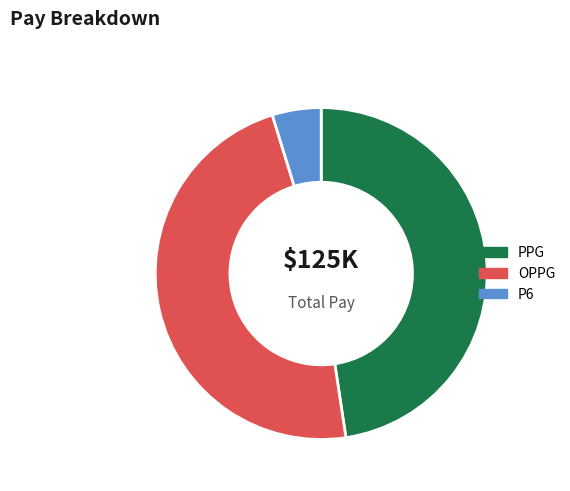

Which has a higher value, PPG or P6?

PPG